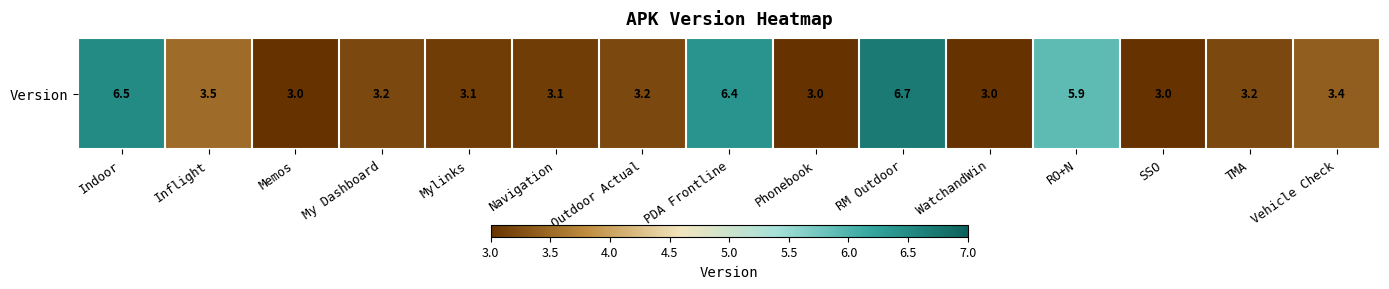

At which category does the chart reach its minimum across all series?

Memos